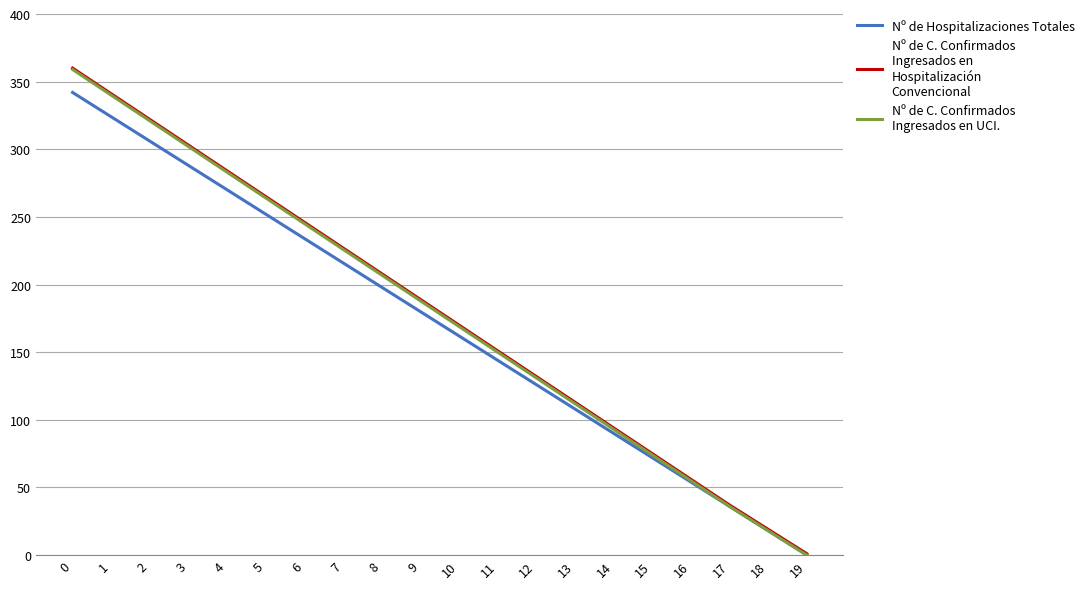

What is the greatest value displayed?

360